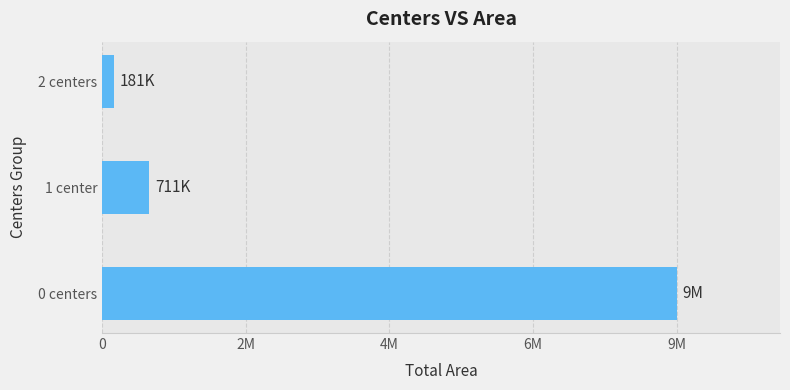

Are the bars horizontal?

Yes